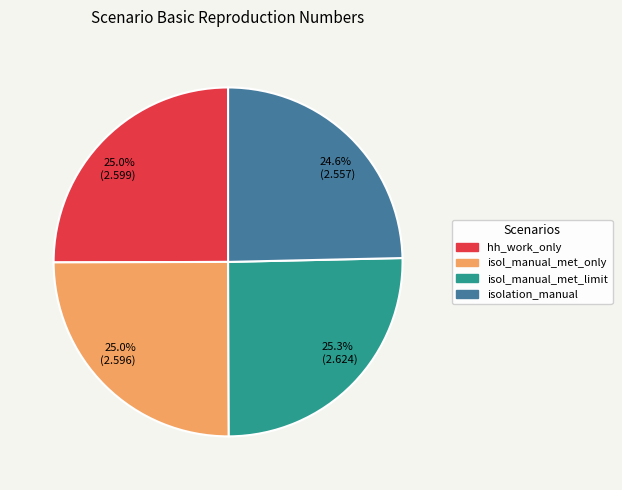

What is the ratio of the value at 25.0% (2.596) to the value at 25.0% (2.599)?

1.0